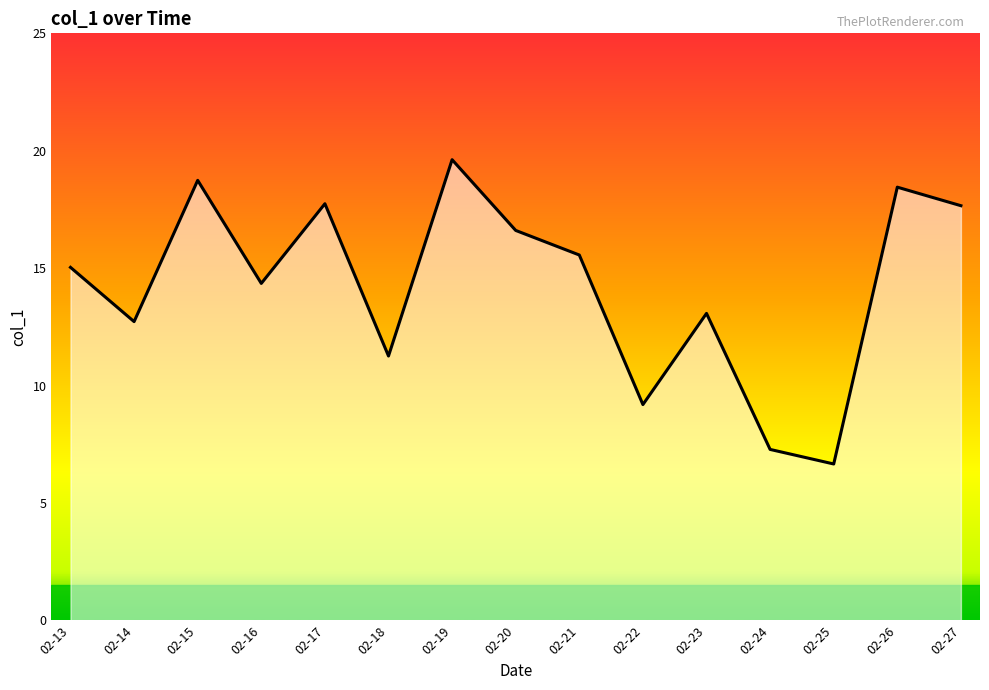

The chart shows a value of 10.2 at 02-24. True or false?

False